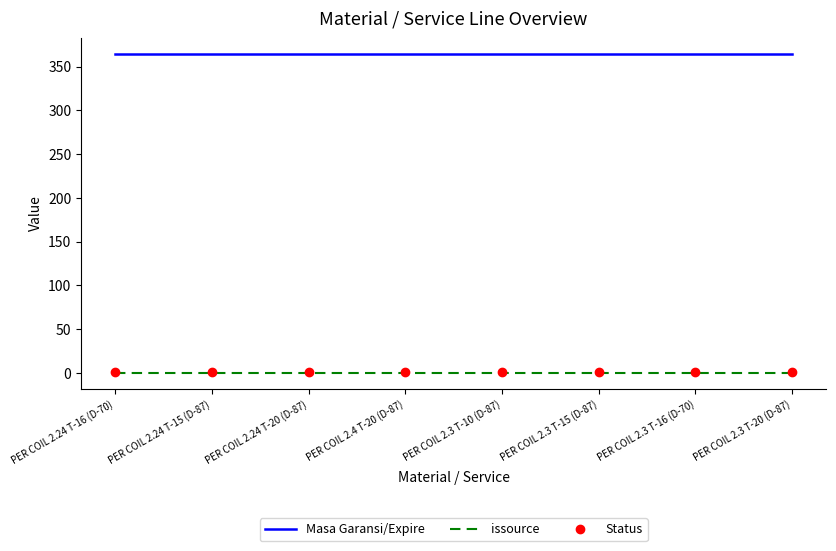

True or false: Status and Masa Garansi/Expire intersect in this chart.

False